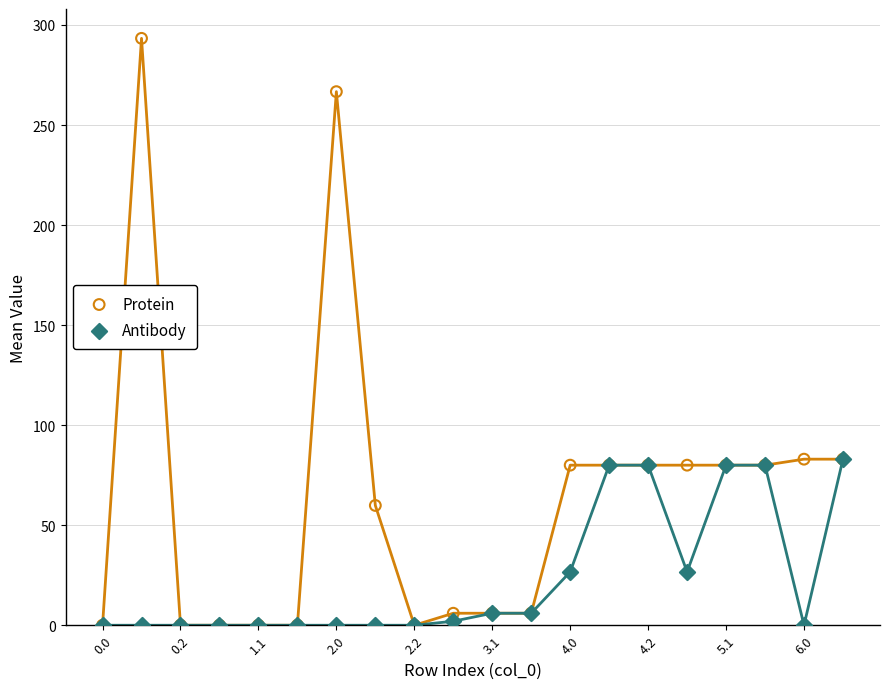

What are all the series names shown in the legend?

Protein, Antibody